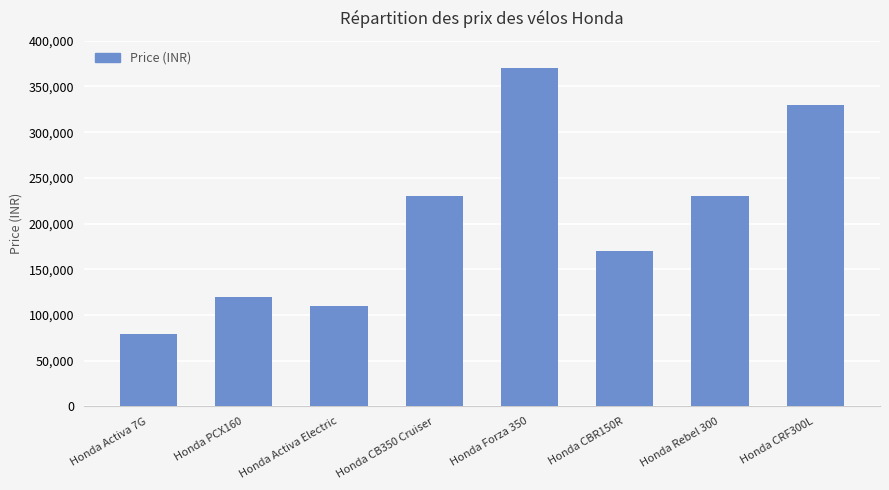

Reading left to right, extract all data points from this chart.

Honda Activa 7G=79000	Honda PCX160=120000	Honda Activa Electric=110000	Honda CB350 Cruiser=230000	Honda Forza 350=370000	Honda CBR150R=170000	Honda Rebel 300=230000	Honda CRF300L=330000